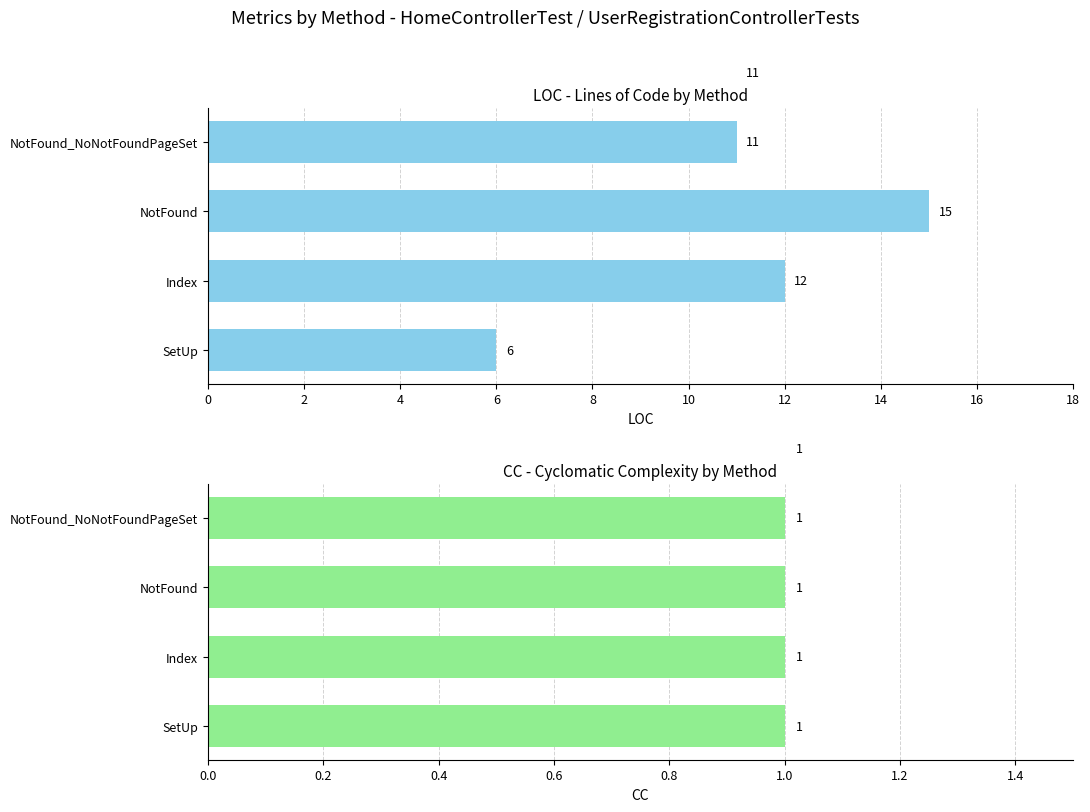

What is the greatest value displayed?

15.0